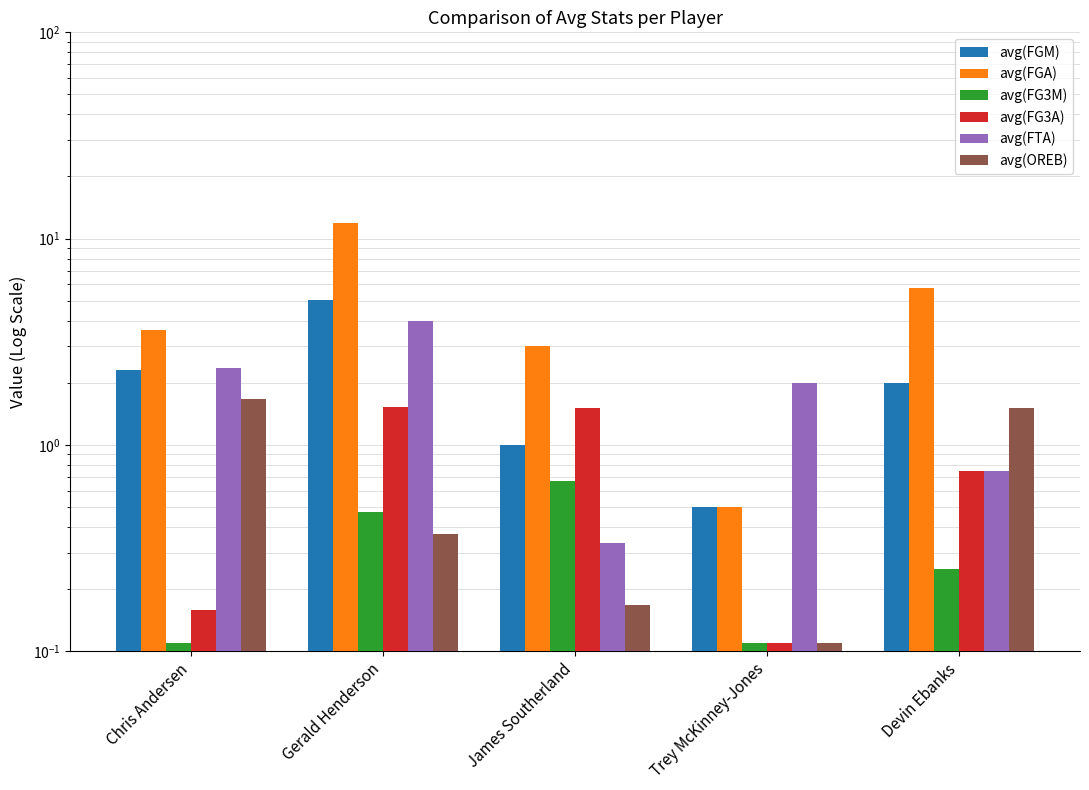

What value does the avg(FTA) series have at Trey McKinney-Jones?

2.0